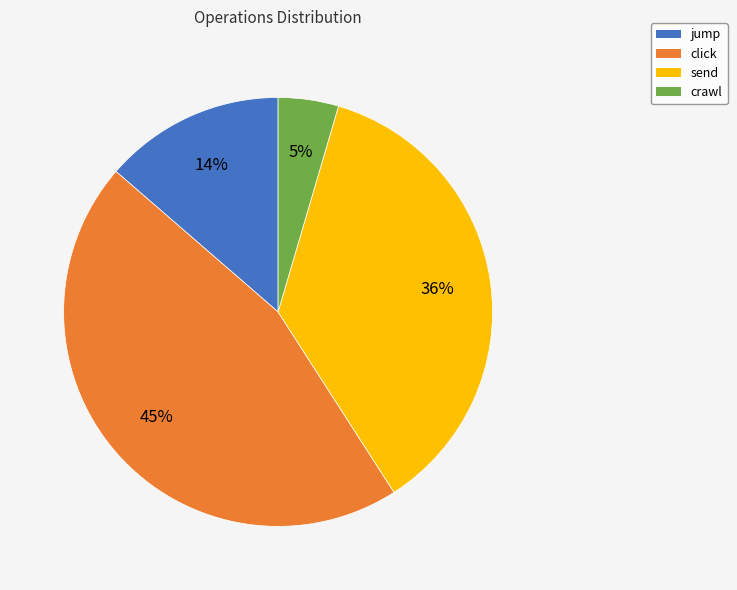

Approximately how many times larger is the value at crawl compared to send?

0.1